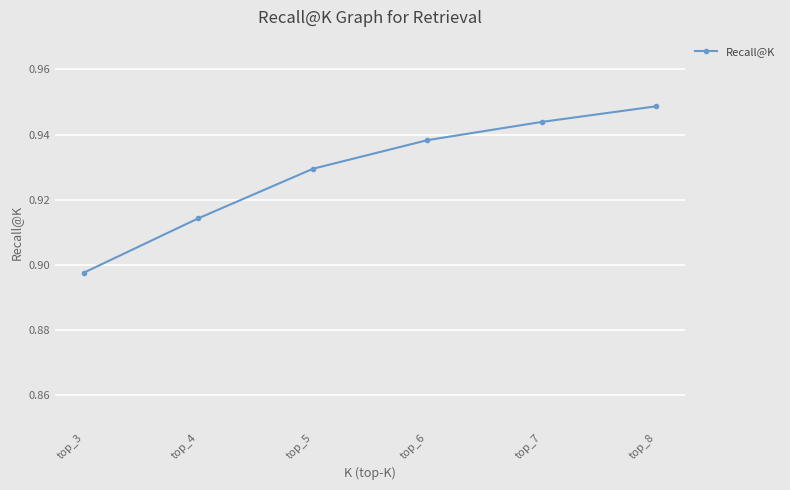

At which category does the chart reach its minimum across all series?

top_3